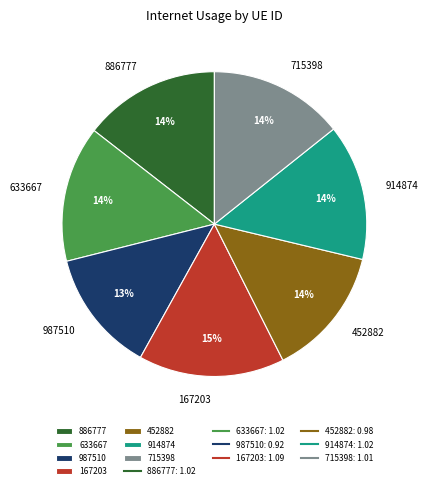

To the nearest percent, what is the average slice percentage?

14%